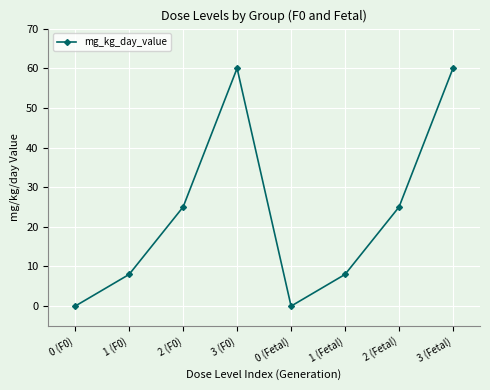

What is the label of the 2nd point from the left?

1 (F0)